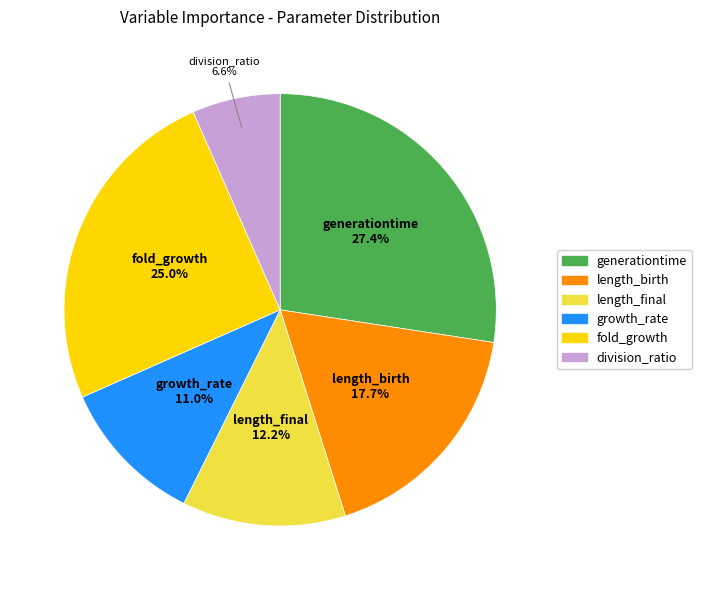

What is the total percentage of division_ratio and generationtime?

34.0%